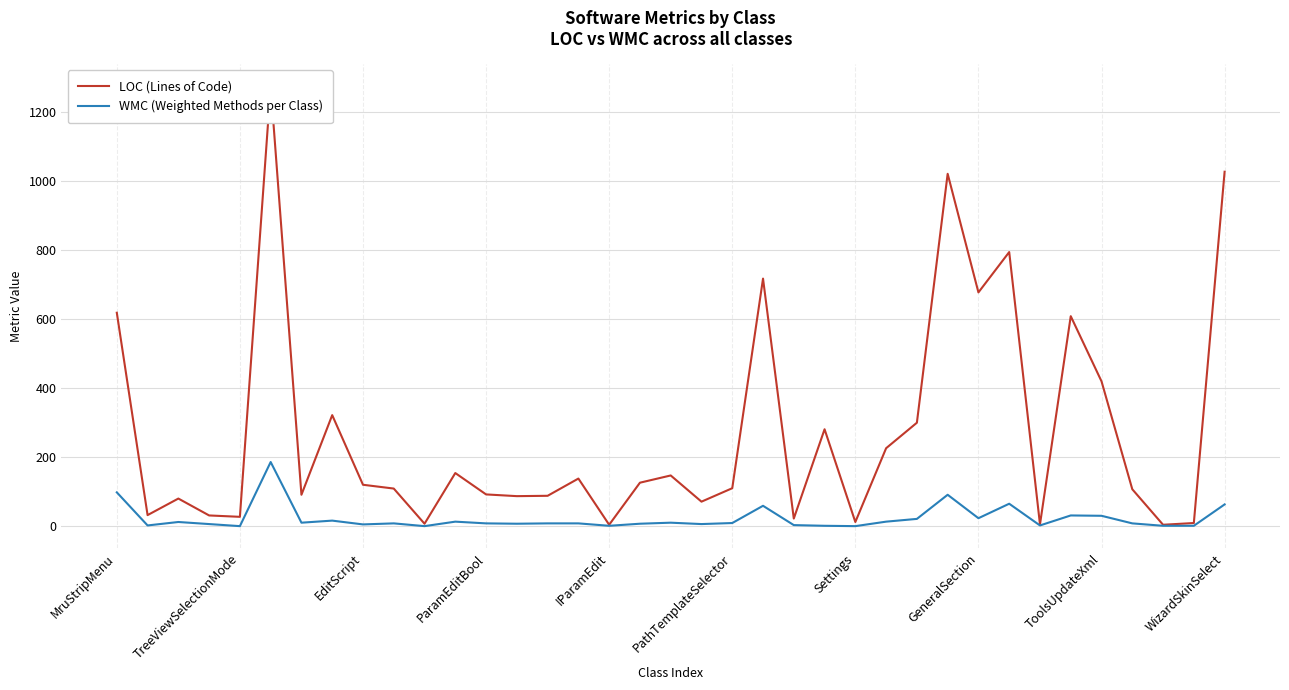

What is the average value of the WMC (Weighted Methods per Class) series?

22